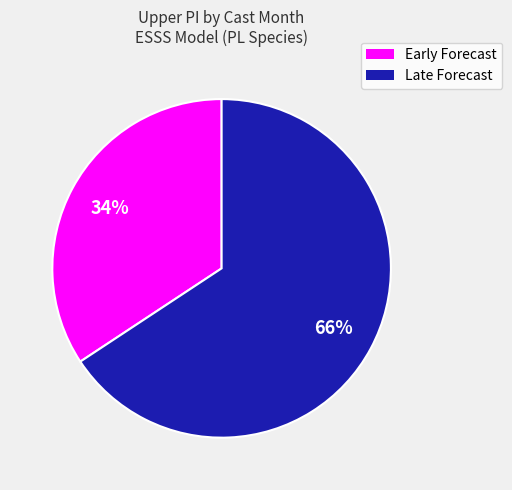

To the nearest percent, what is the average slice percentage?

50%